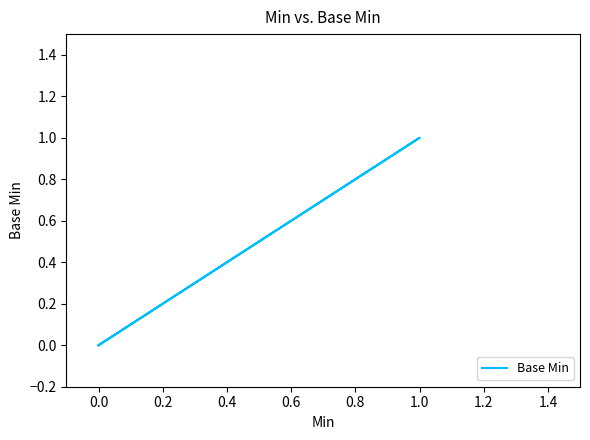

How many distinct data groups are displayed?

1